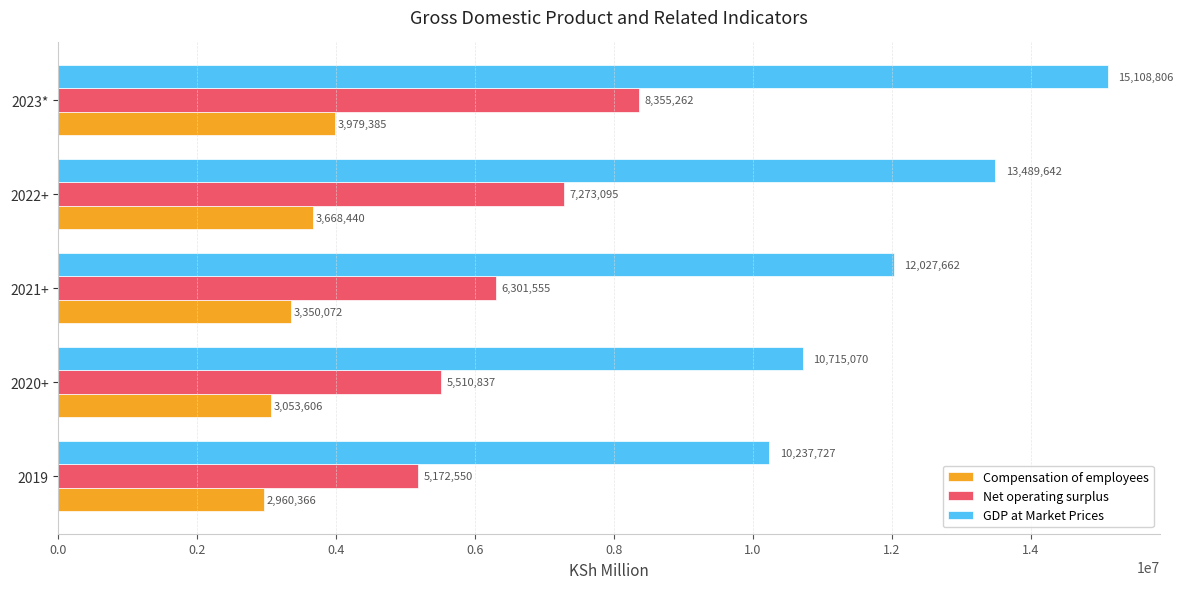

What value does the Net operating surplus series have at 2020+, to the nearest 50?

5510850